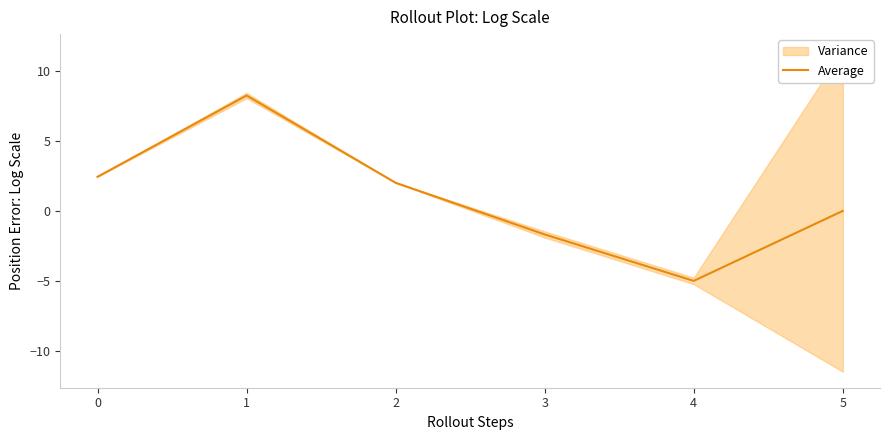

At which label does Average reach its minimum?

4